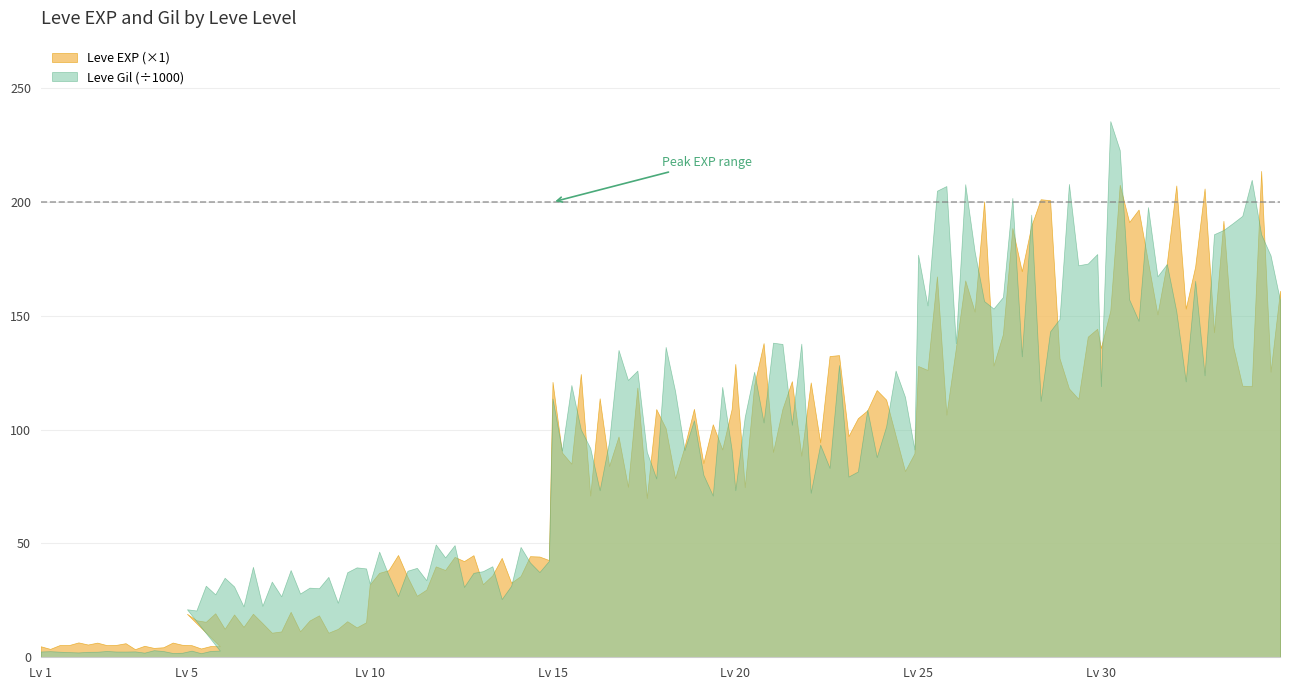

True or false: the data shows 48 at 20.

False